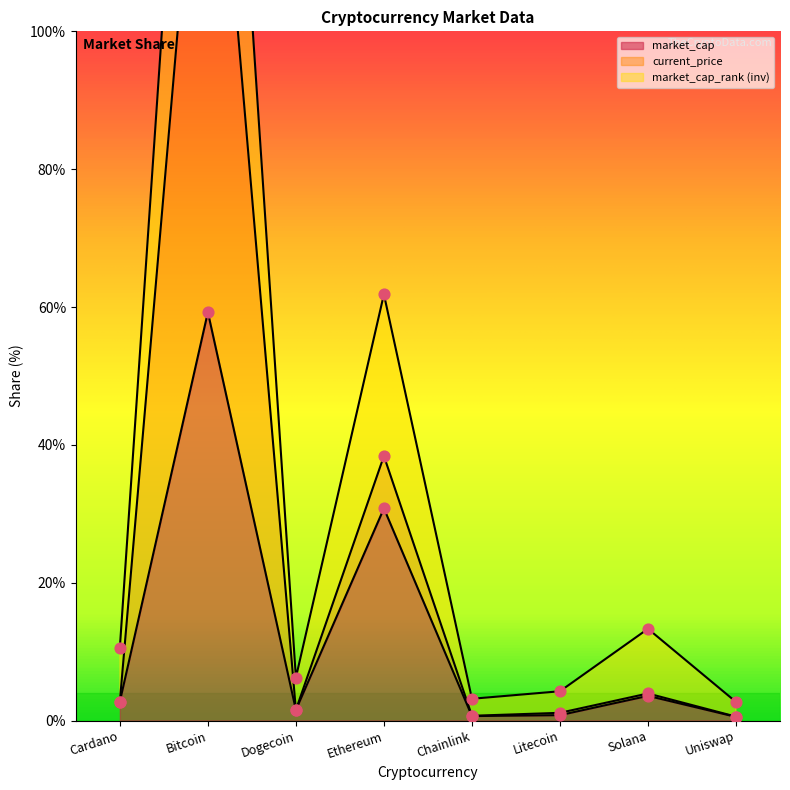

Which series contains the lowest Y value?

market_cap